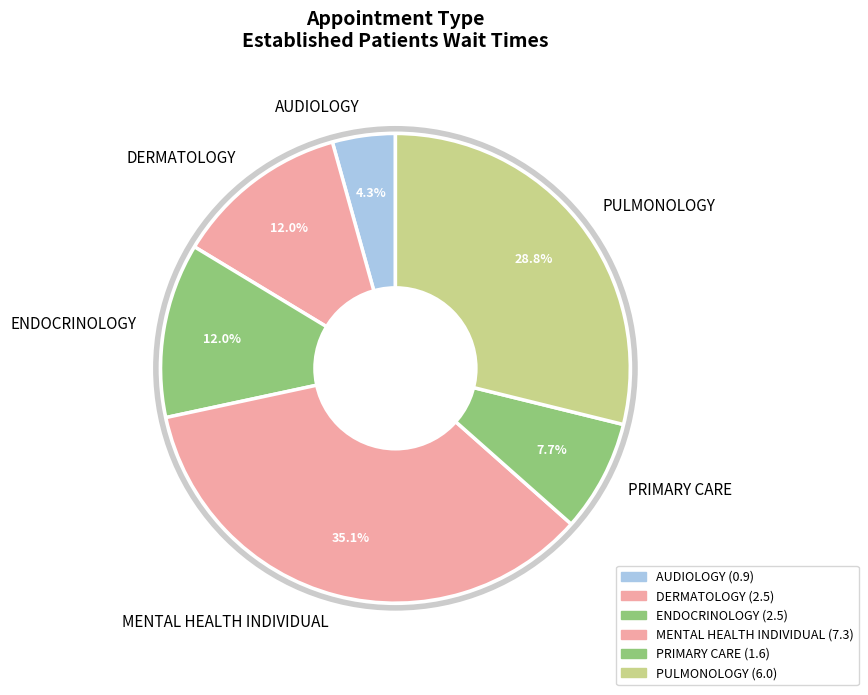

The AUDIOLOGY slice represents 4% of the pie. True or false?

True